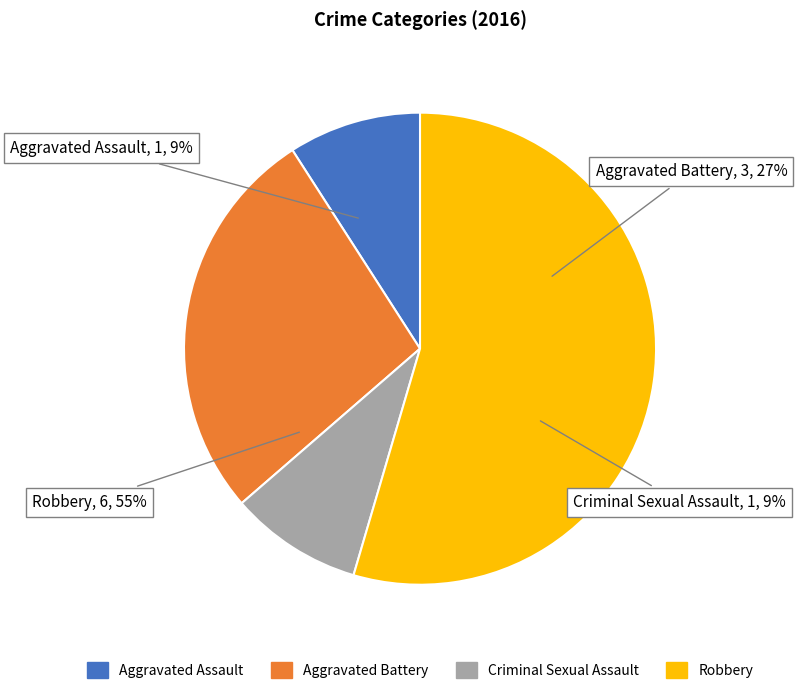

To the nearest percent, what is the average slice percentage?

25%